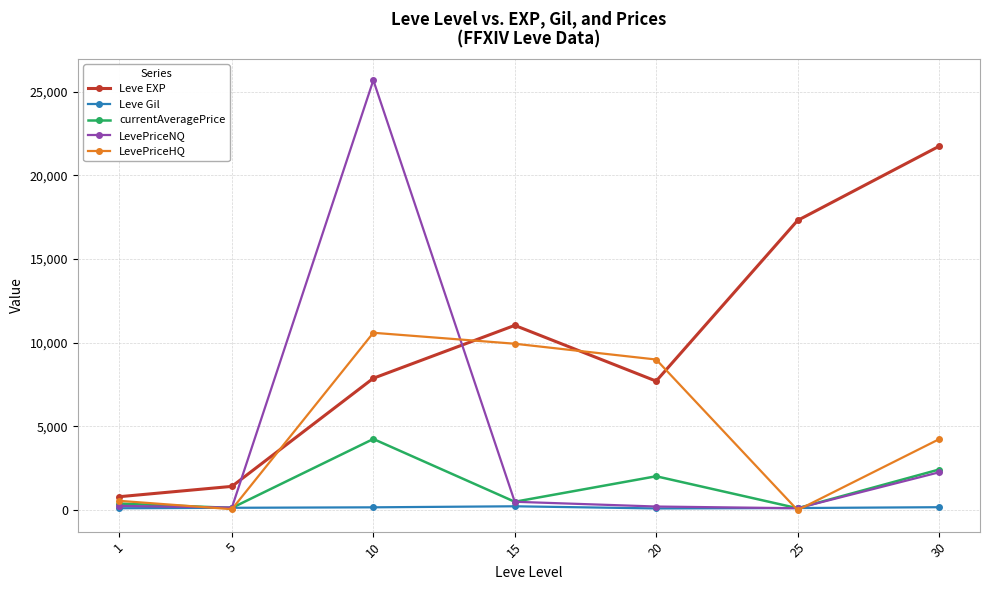

At which category is the sum across all series the highest?

10